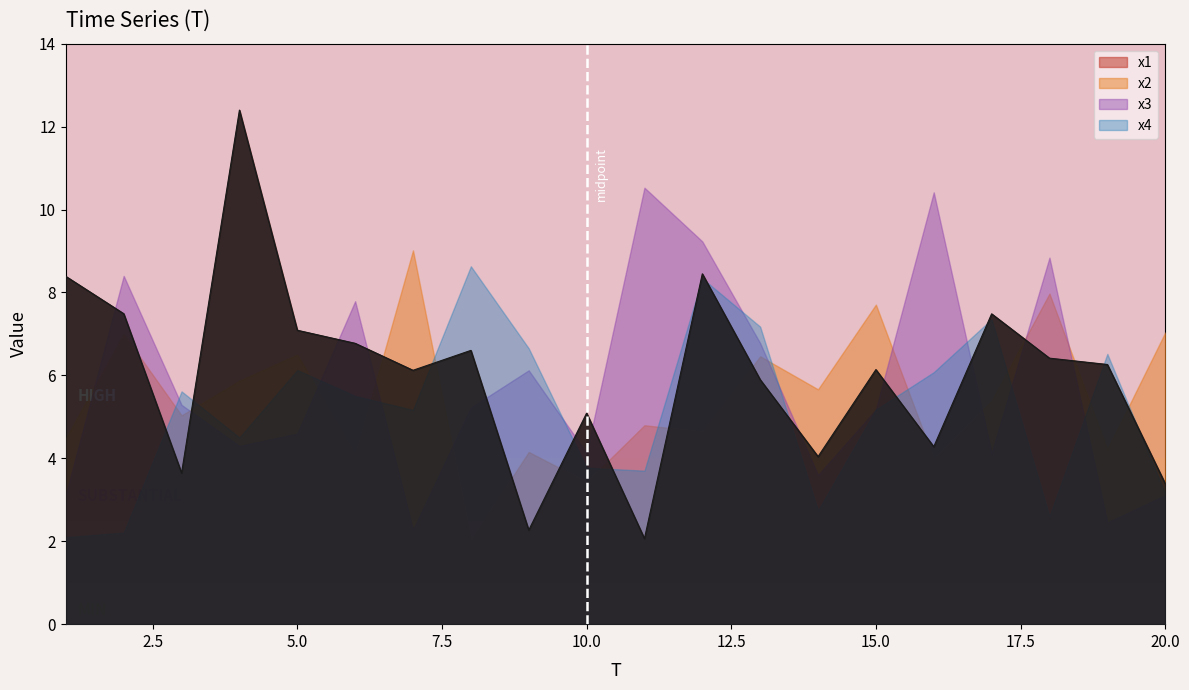

The value of x4 at 20 is 1.7. True or false?

False